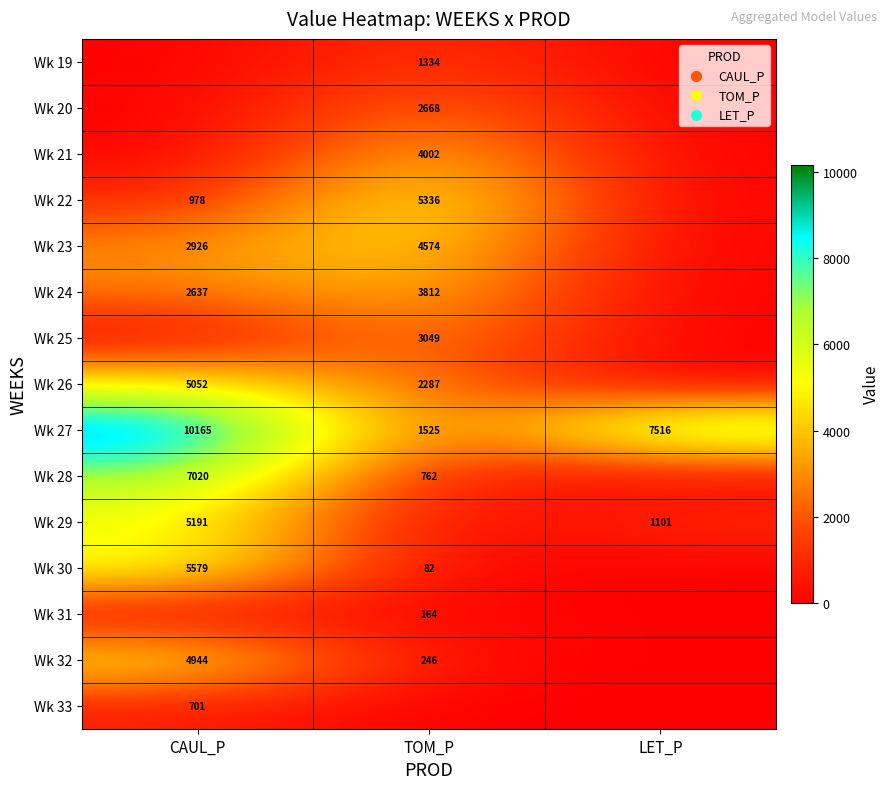

What is the spread (max minus min) of values at CAUL_P?

10165.3